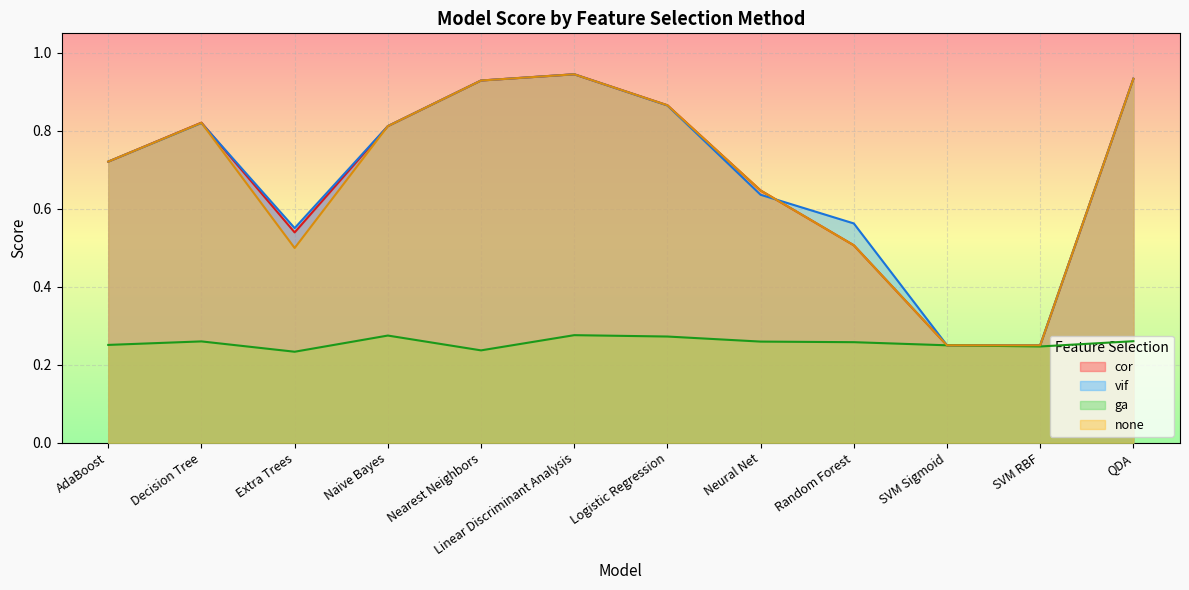

True or false: cor has a value of 0.5 at Extra Trees.

True